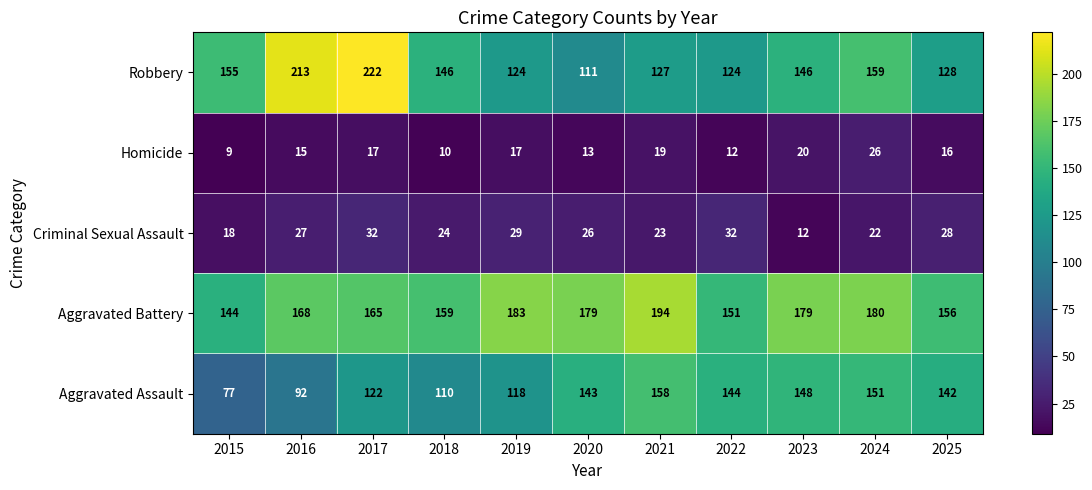

What is the smallest value displayed?

9